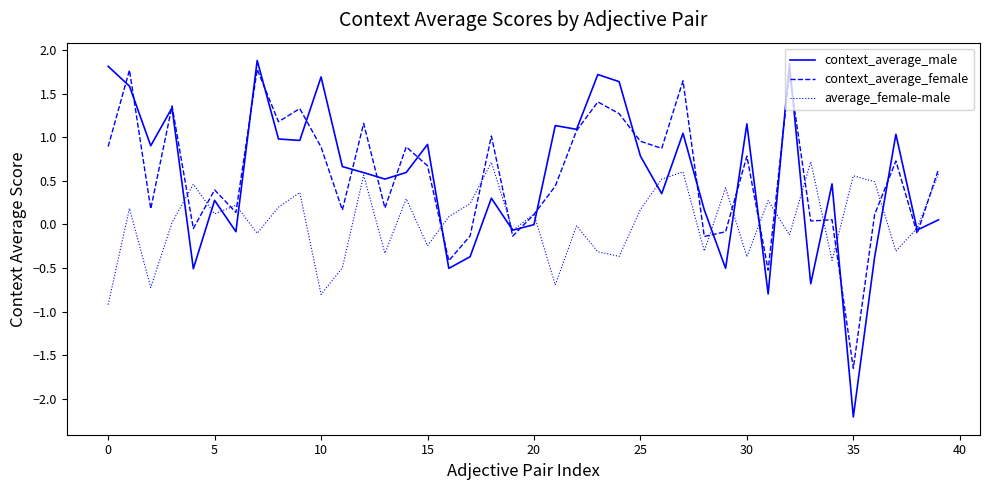

What is the minimum value shown in the chart?

-2.2